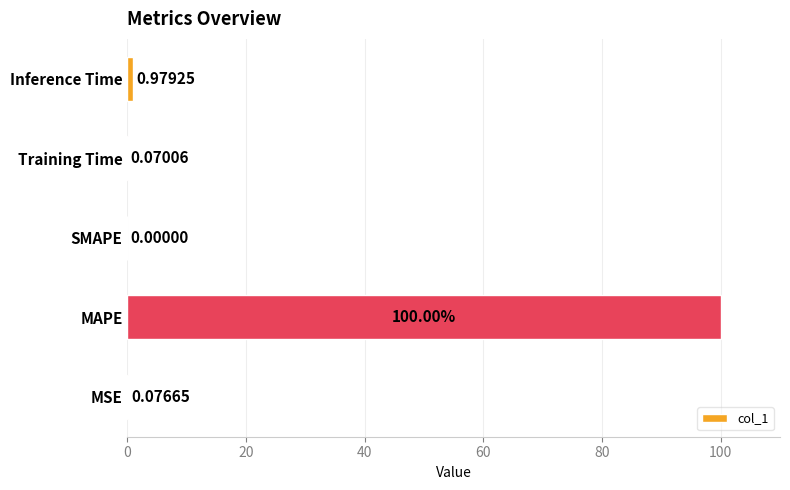

What is the sum of all values?

101.1